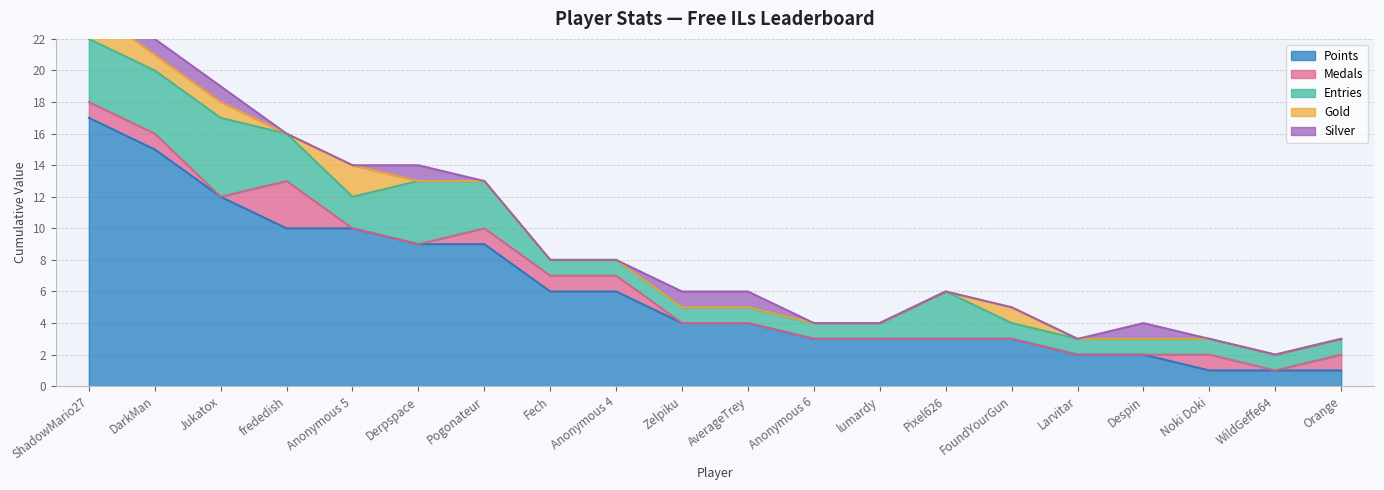

What position from the right is Zelpiku?

11